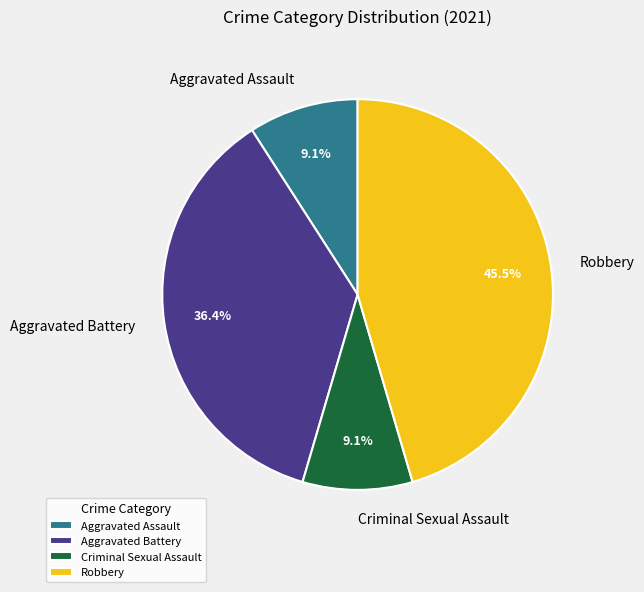

To the nearest percent, what percentage of the pie is Aggravated Assault?

9%